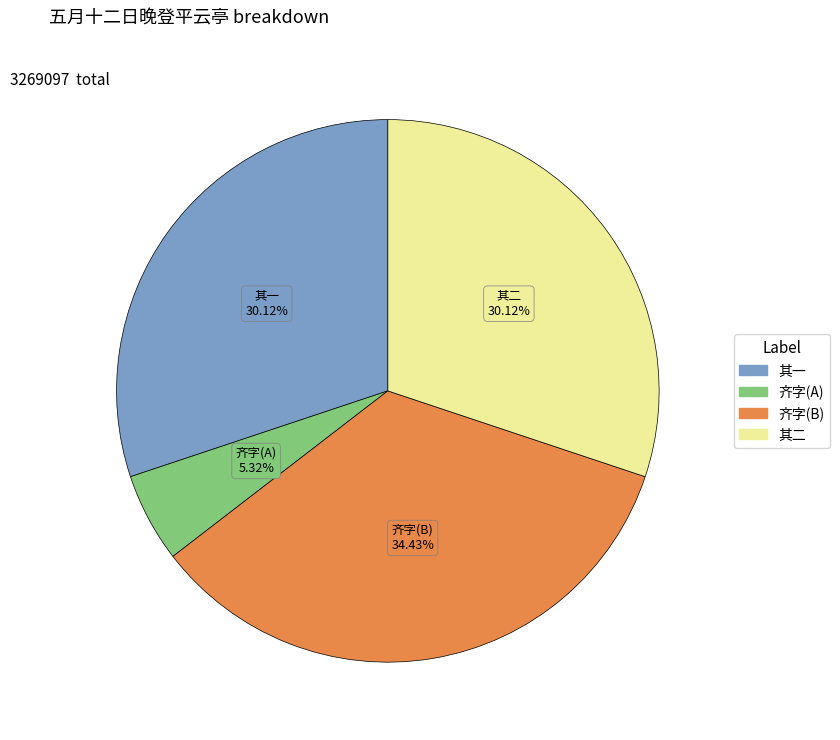

Does any single category account for the majority?

No